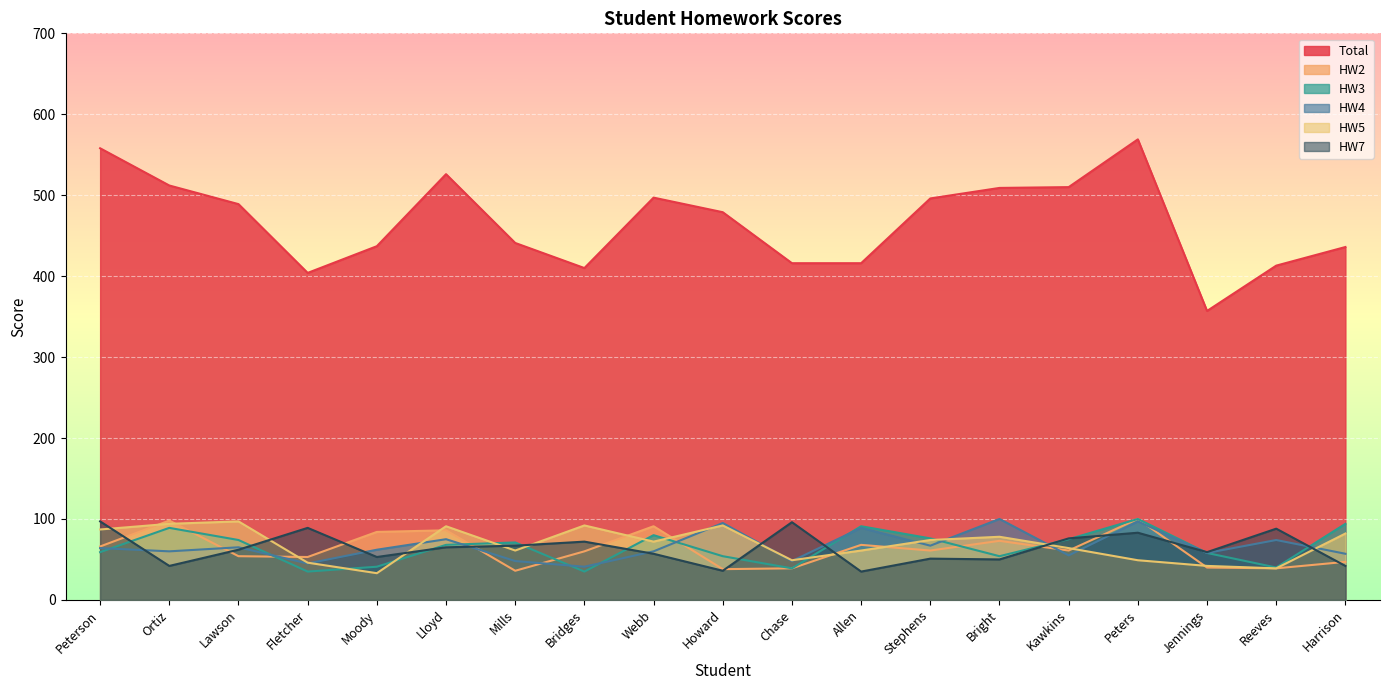

What is the difference between the highest and lowest values at Lloyd?

461